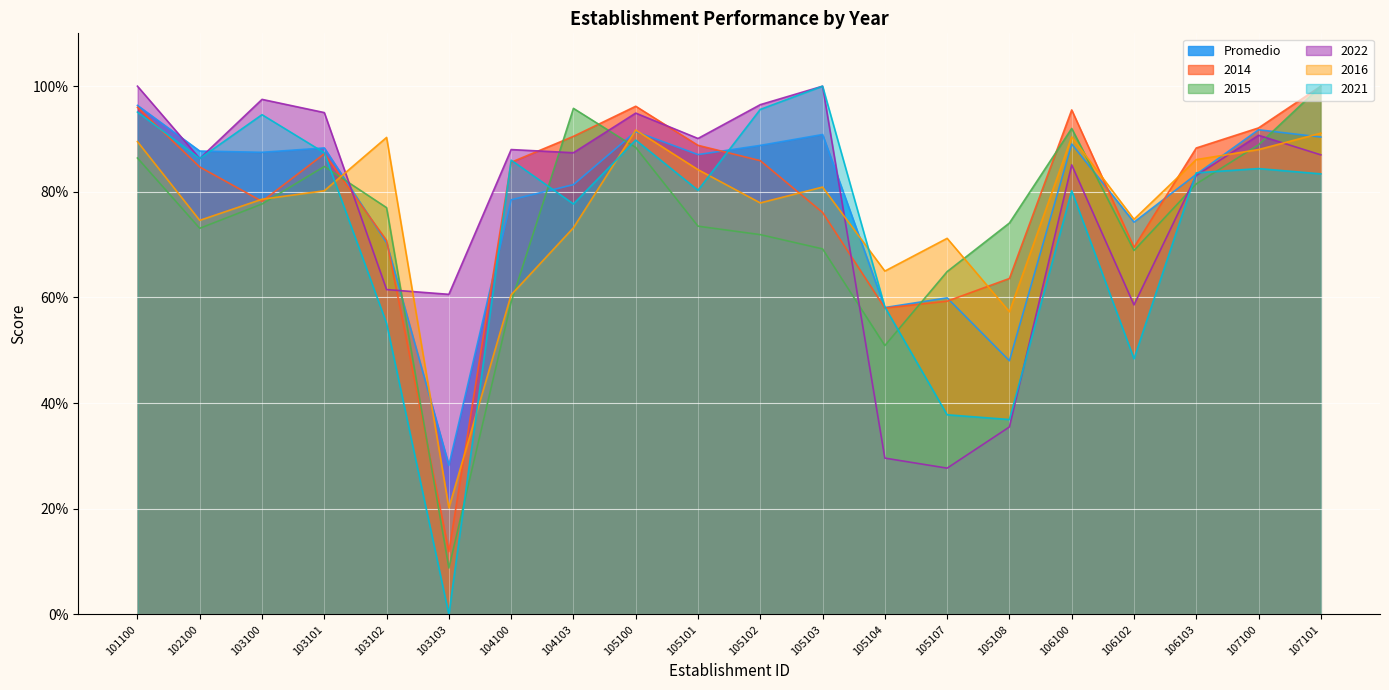

In Promedio, how many points are higher than both neighbors (excluding endpoints)?

6